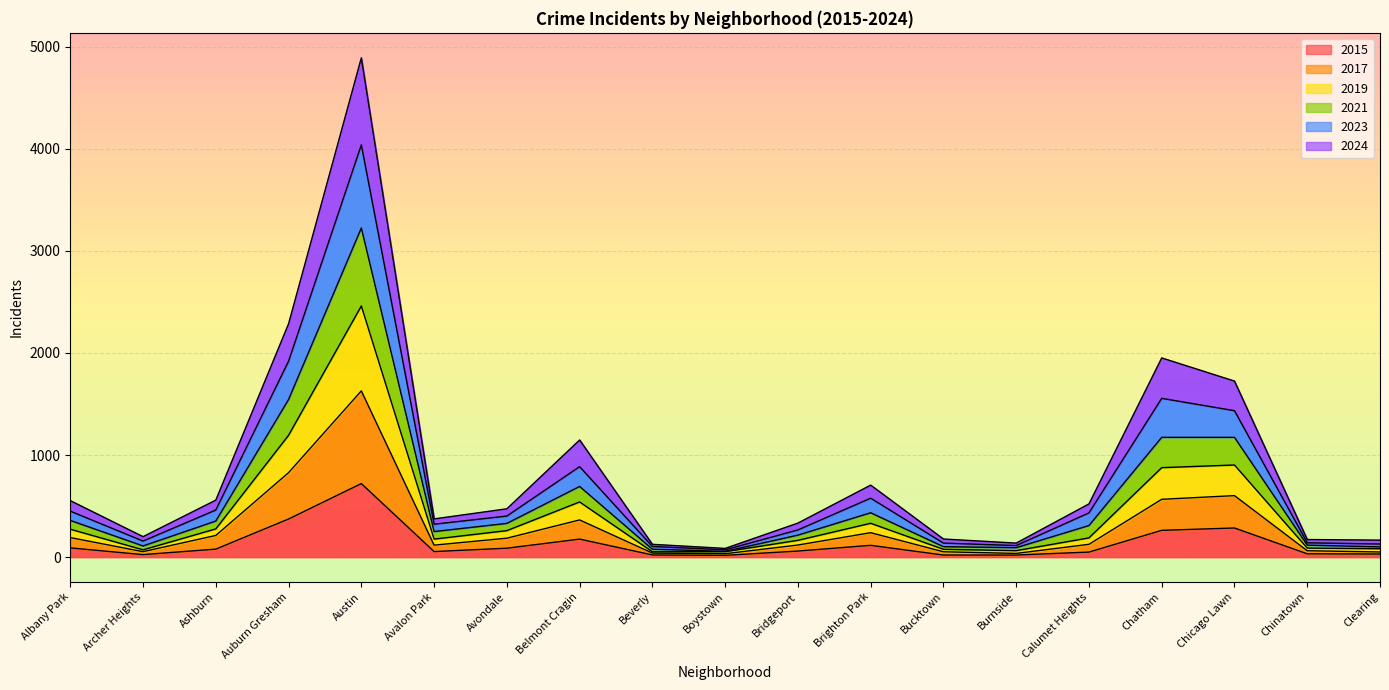

How many lines are shown in the chart?

6